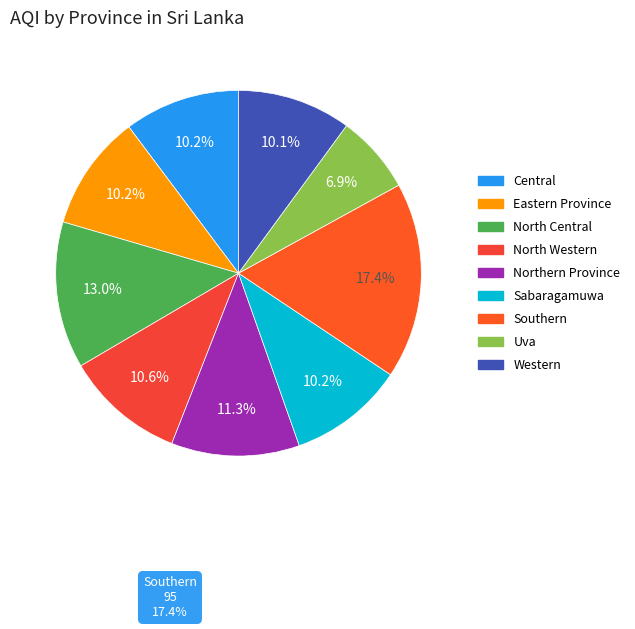

Count the number of slices in the pie.

9